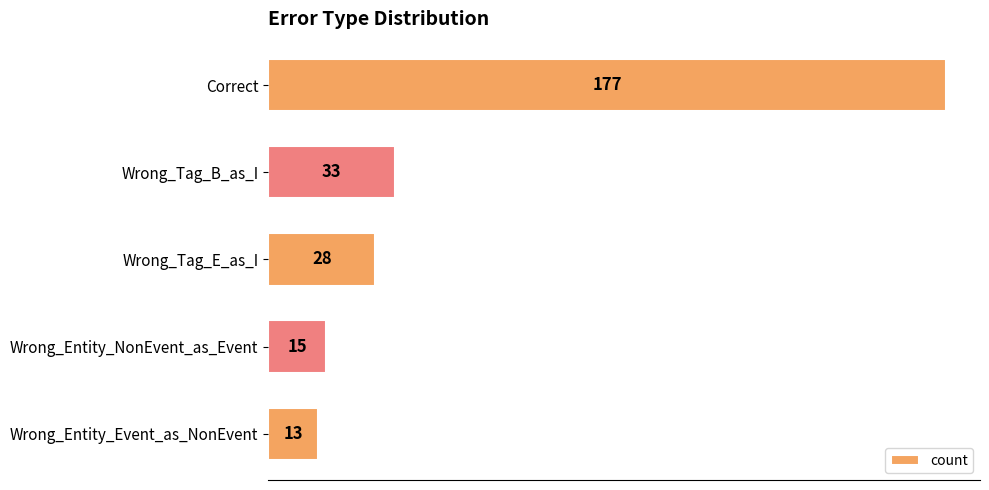

How many bars are there in total?

5